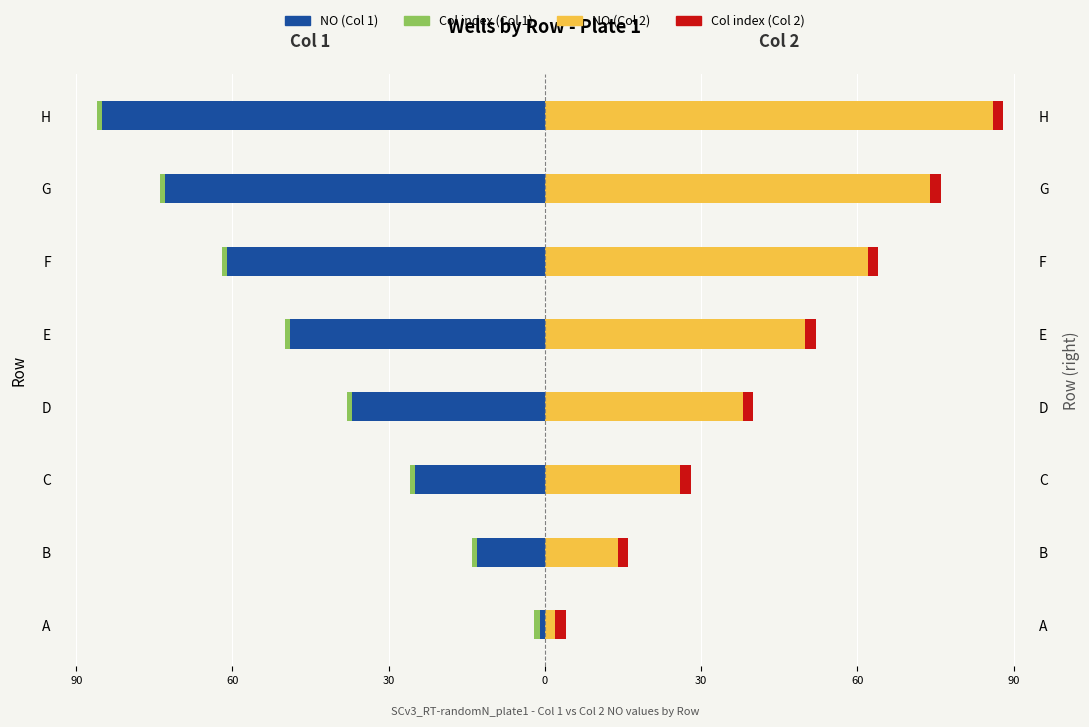

What is the greatest value displayed?

86.0